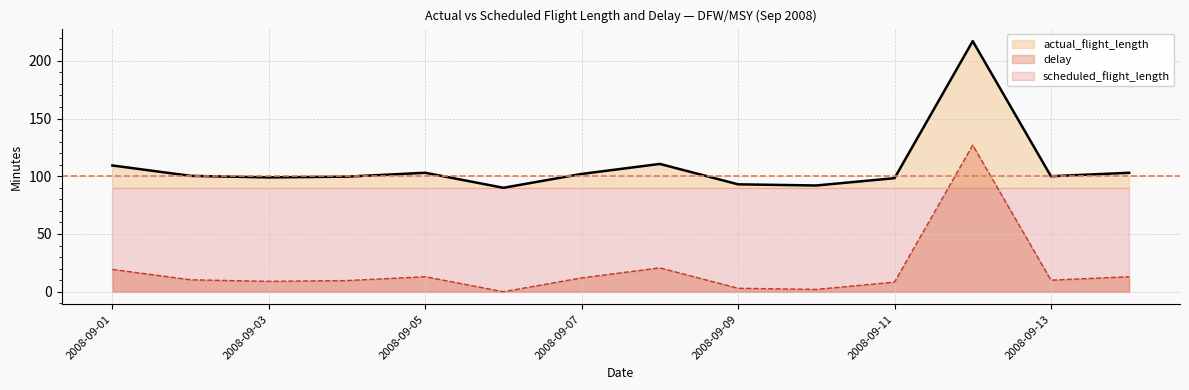

True or false: actual_flight_length and delay intersect in this chart.

False